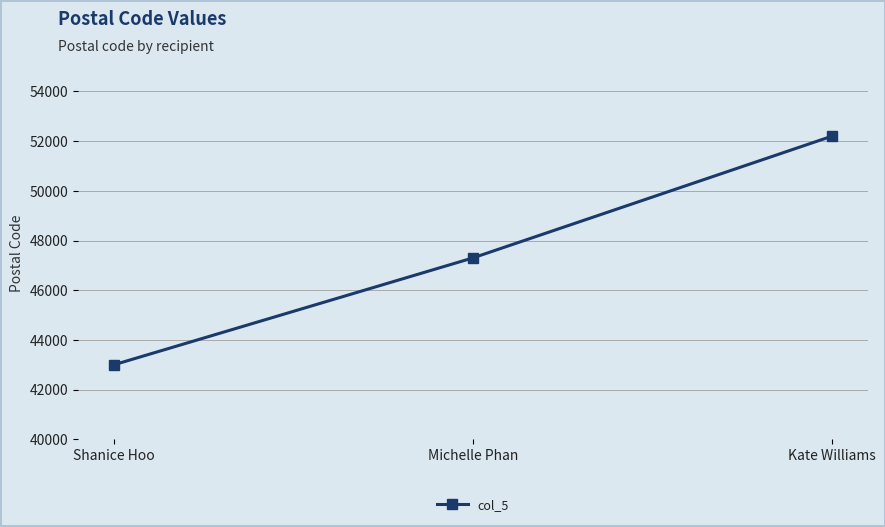

Reading right to left, what are all the values shown in this chart?

Kate Williams=52200	Michelle Phan=47301	Shanice Hoo=43000